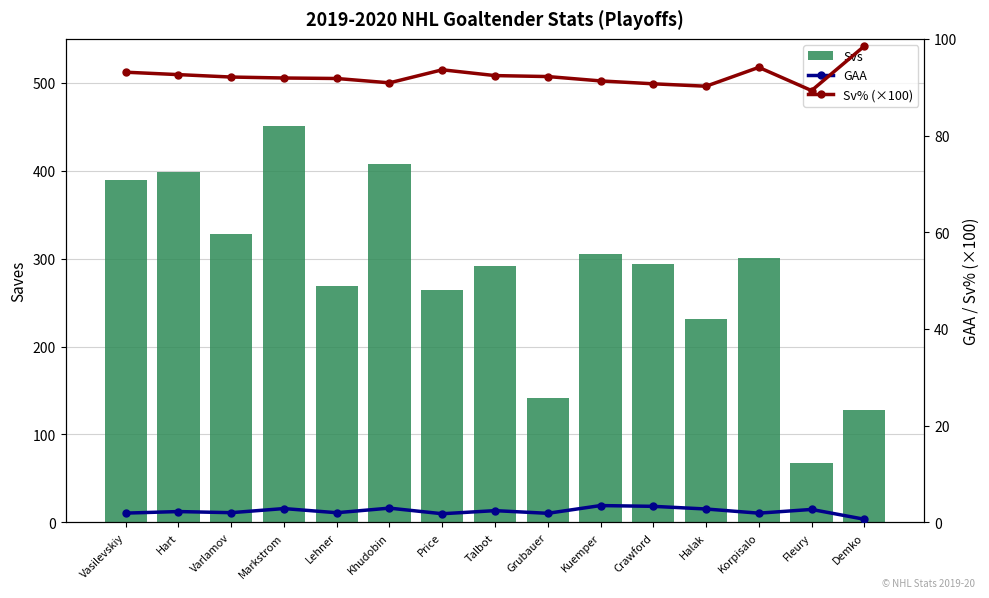

At how many categories does at least one series exceed 258?

11